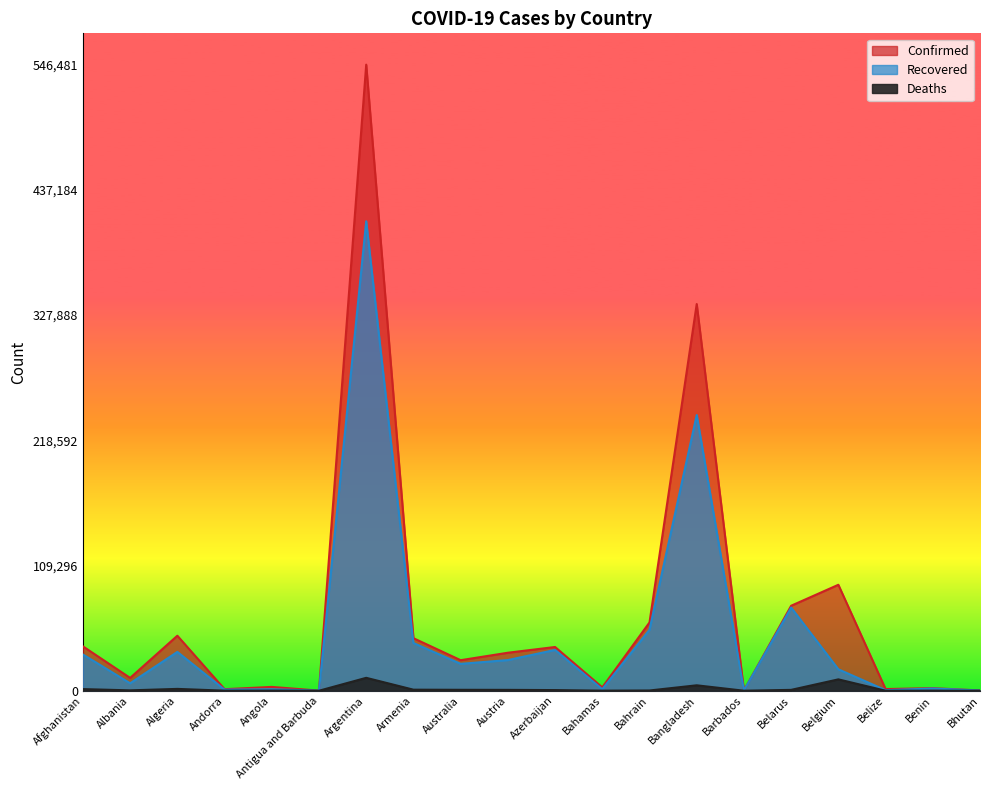

What is the minimum value for Recovered?

91